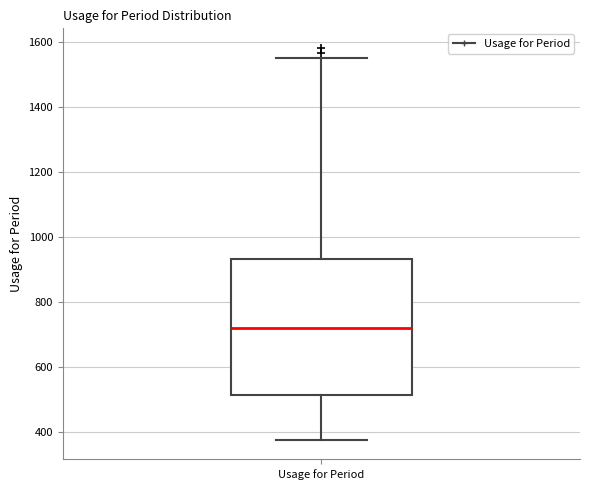

Where is the upper edge of the box for Usage for Period on the y-axis? The values are not printed on the chart, so give them approximately, as read against the axis.

940